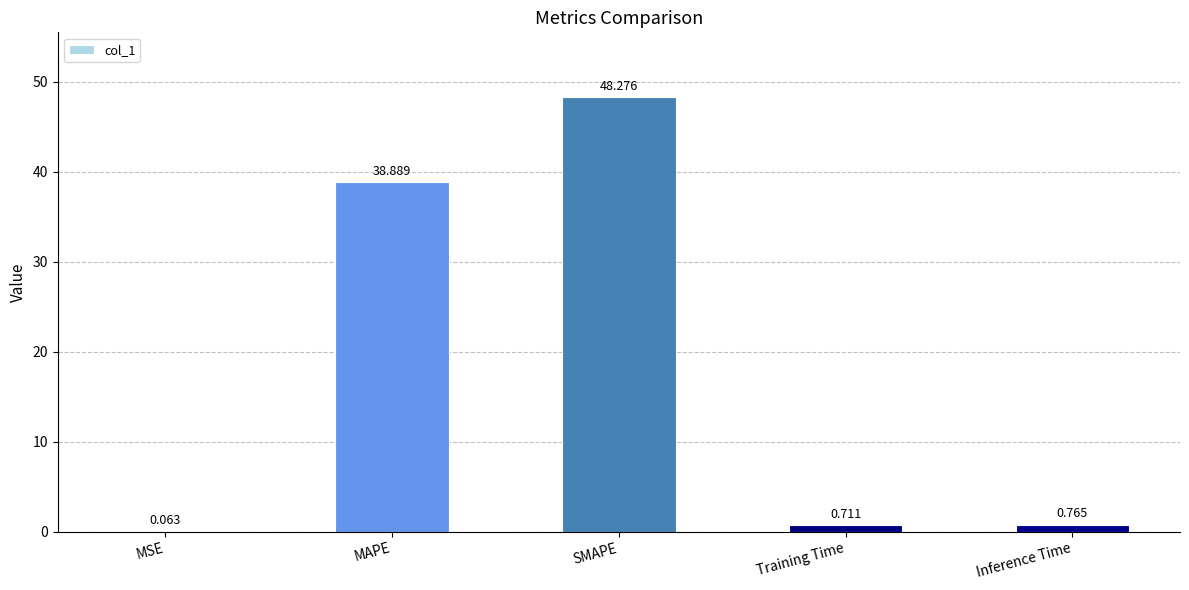

What is the greatest value displayed?

48.3